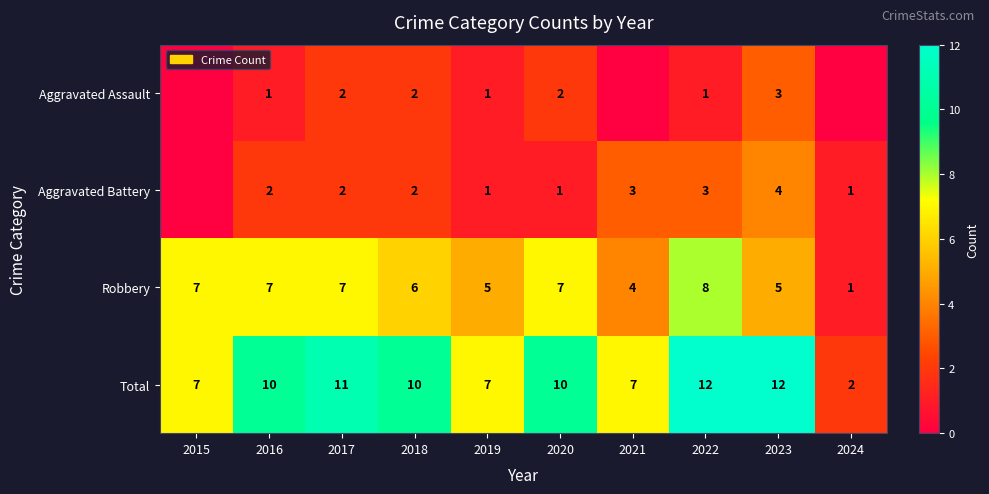

What is the approximate value of Robbery at 2018?

6